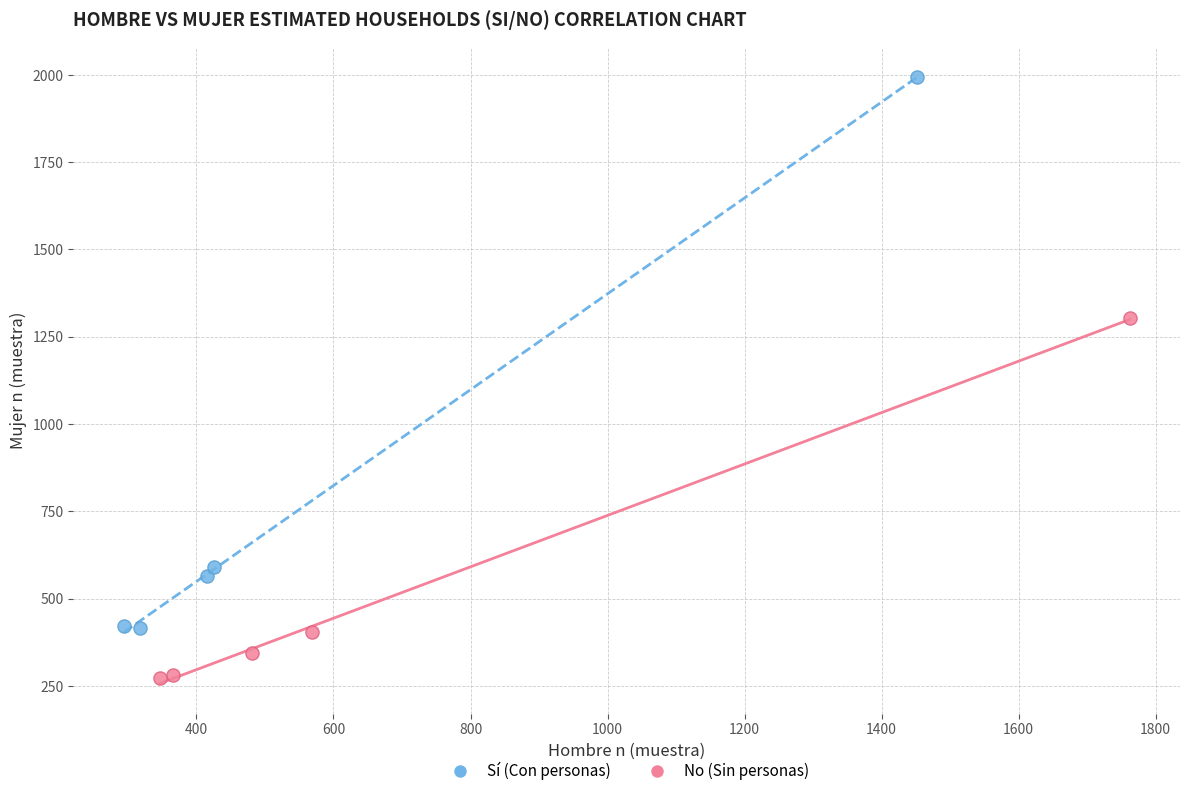

Which series reaches the minimum Y coordinate?

No (Sin personas)